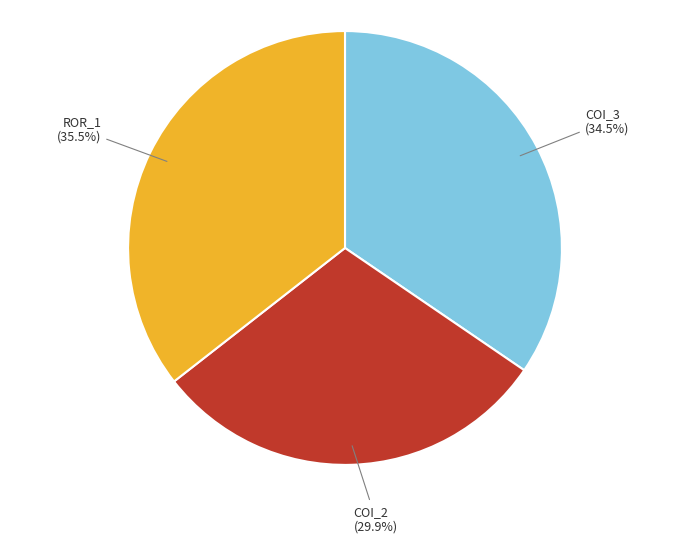

Does any single category account for the majority?

No